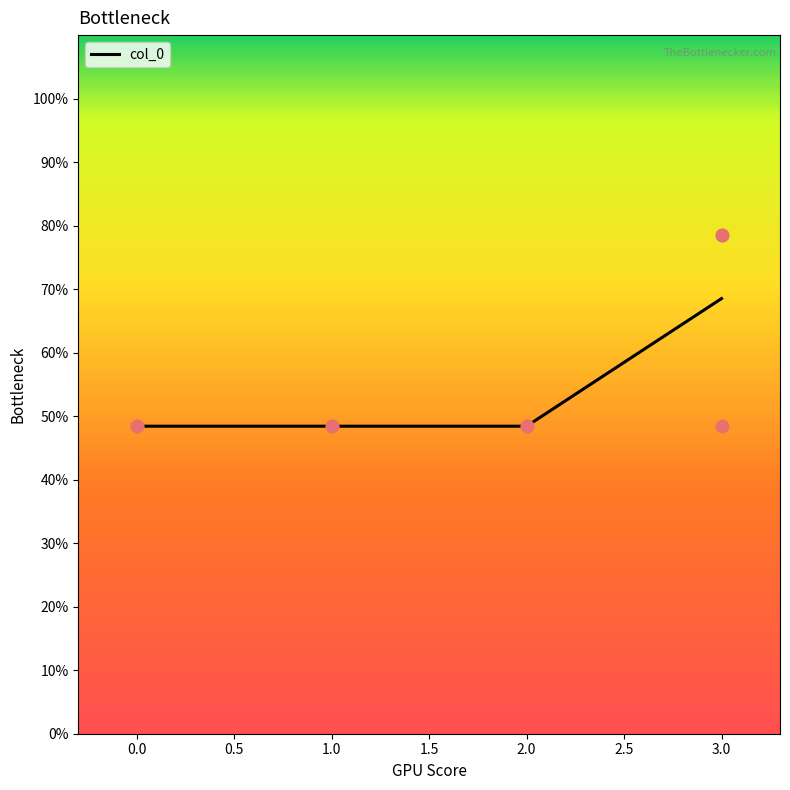

True or false: col_0 has more than 1 interior local peaks.

False